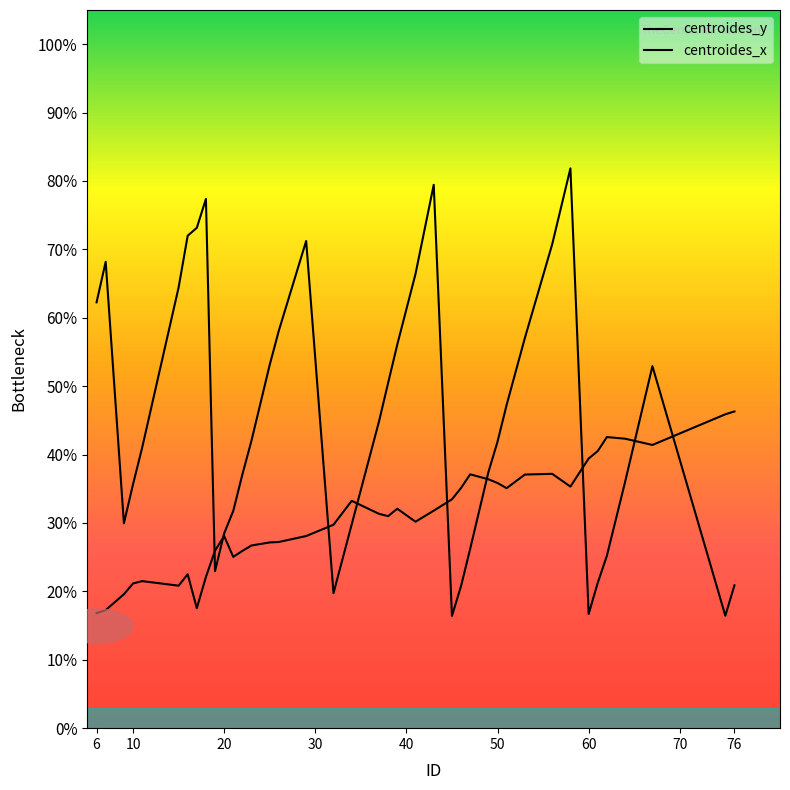

What is the maximum value for centroides_x?

81.8